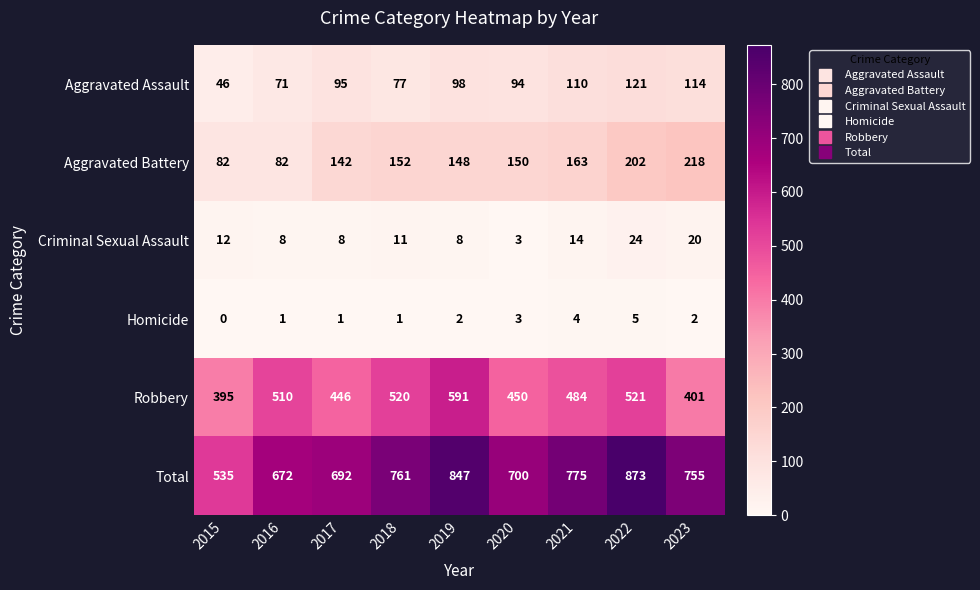

At which category is the sum across all series the highest?

2022